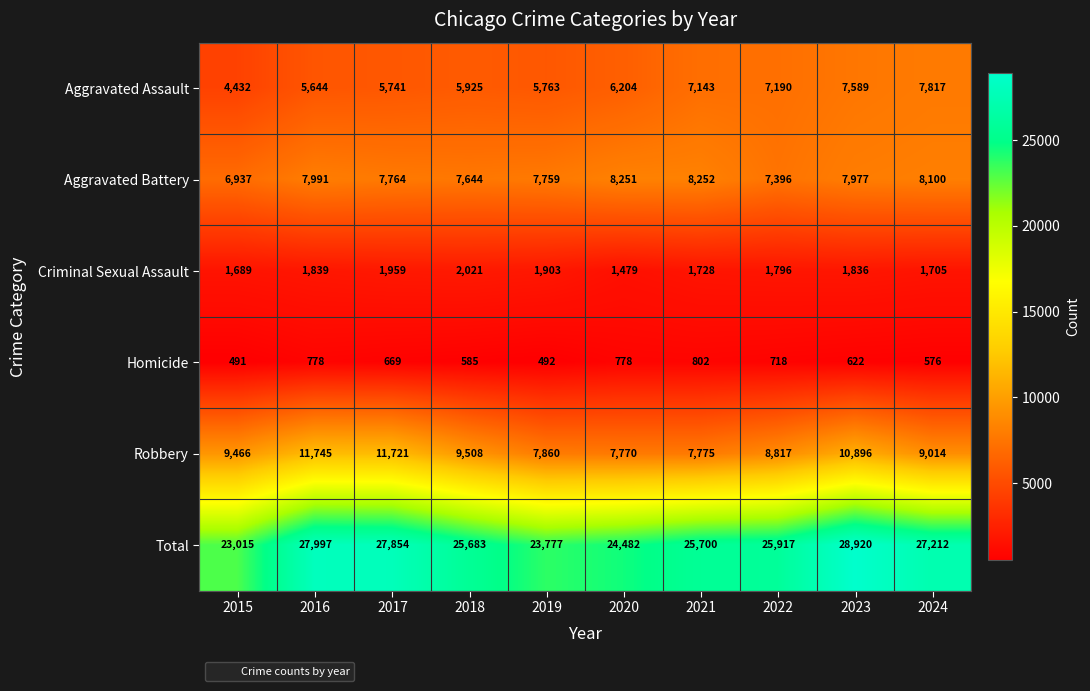

At how many categories does at least one series exceed 6769?

10